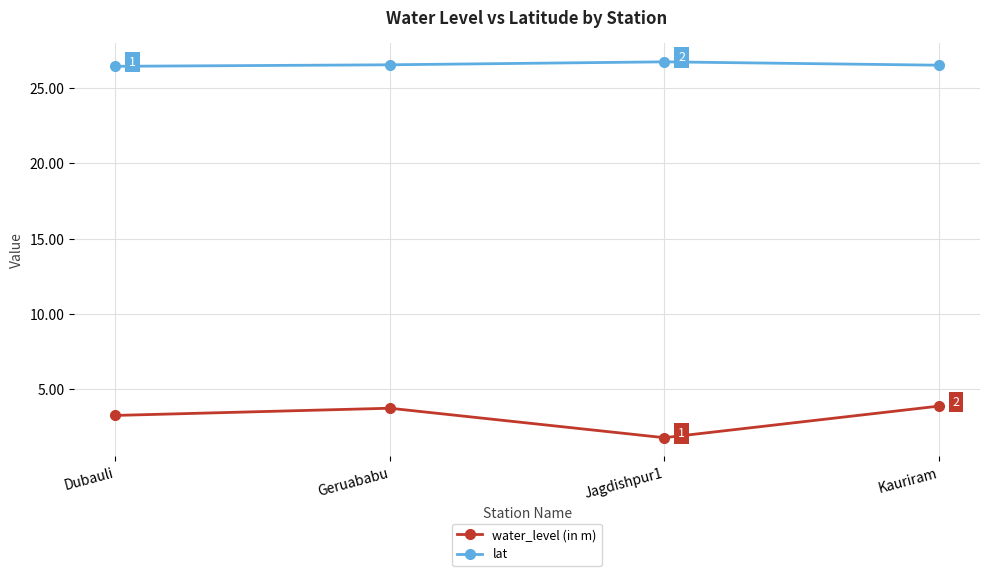

The value of water_level (in m) at Geruababu is 6.2. True or false?

False